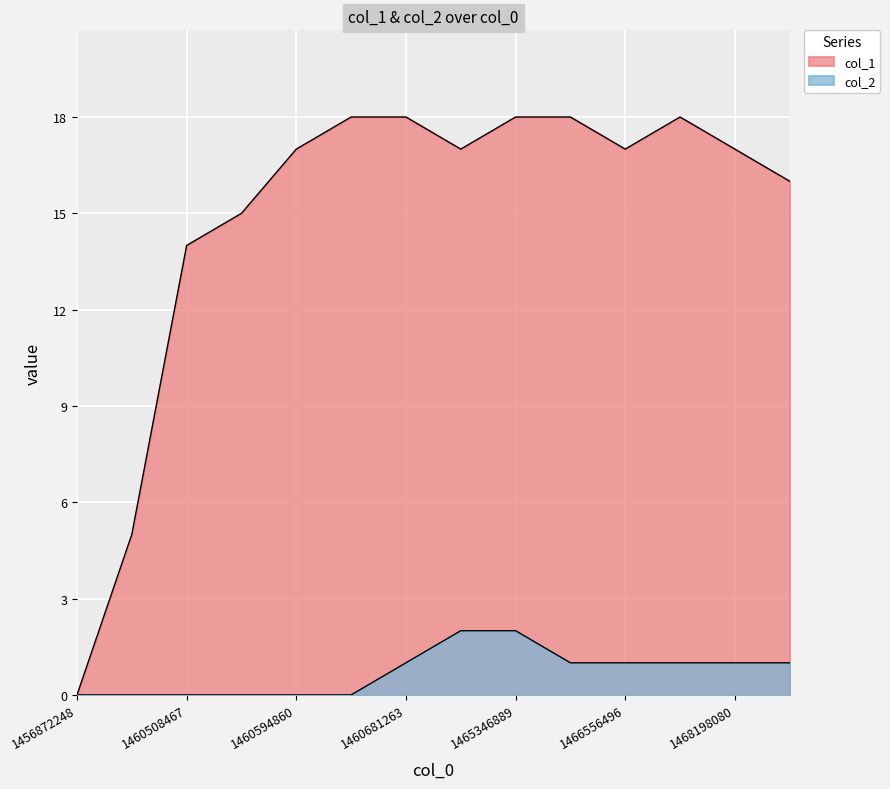

Between 1460516152 and 1468370877, which series saw the biggest shift?

col_1